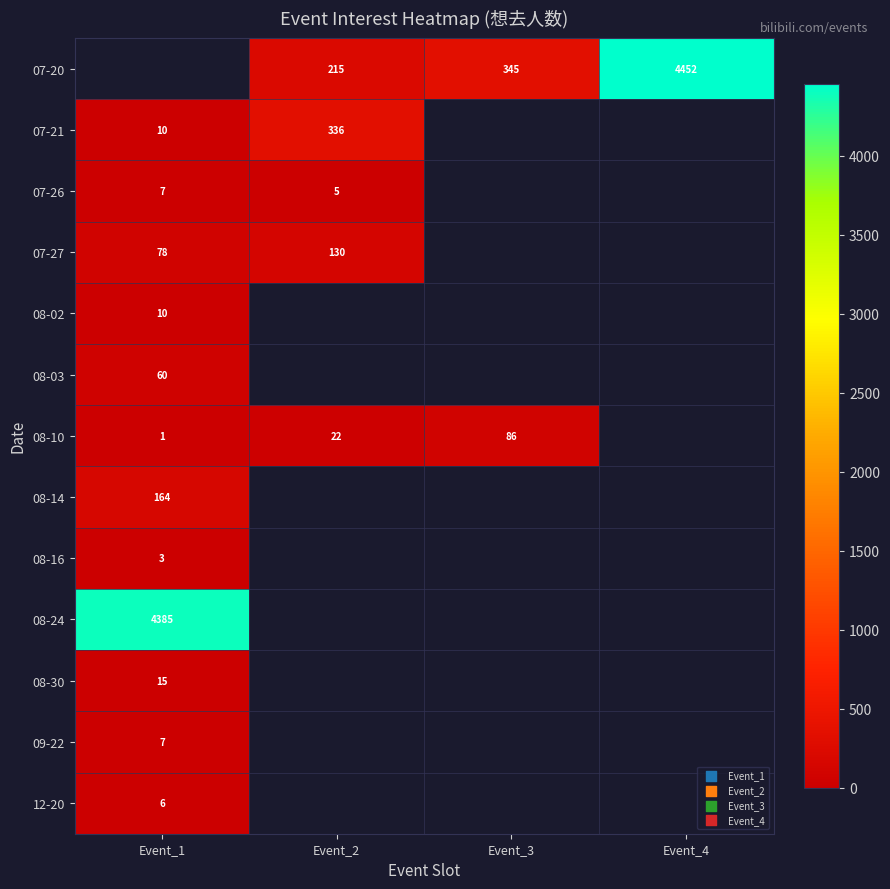

The value of 07-20 at Event_3 is 207. True or false?

False